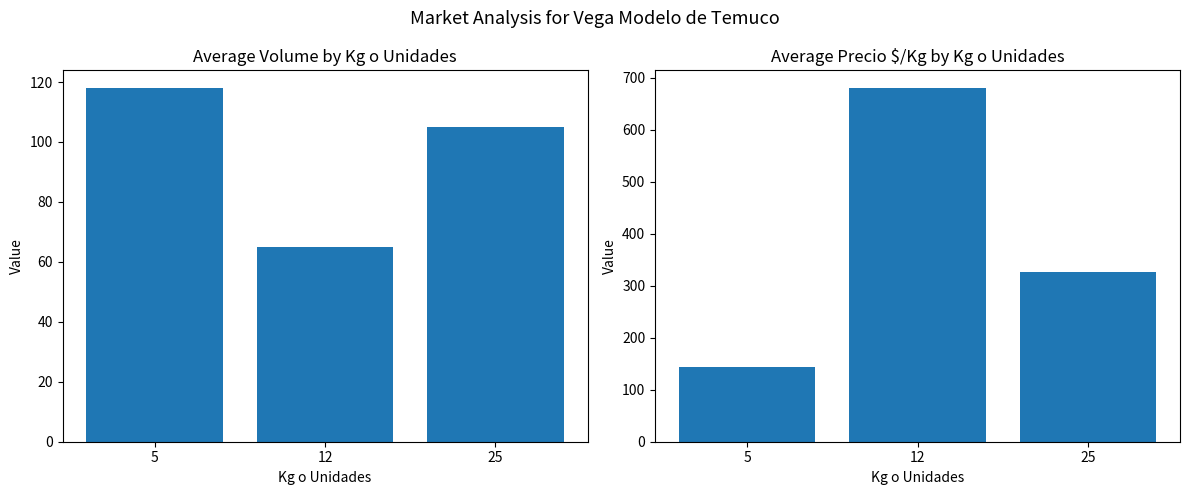

Reading left to right, list all the values displayed in this chart.

Average Volume: 118	65	105
Average Precio $/Kg: 144	680	326